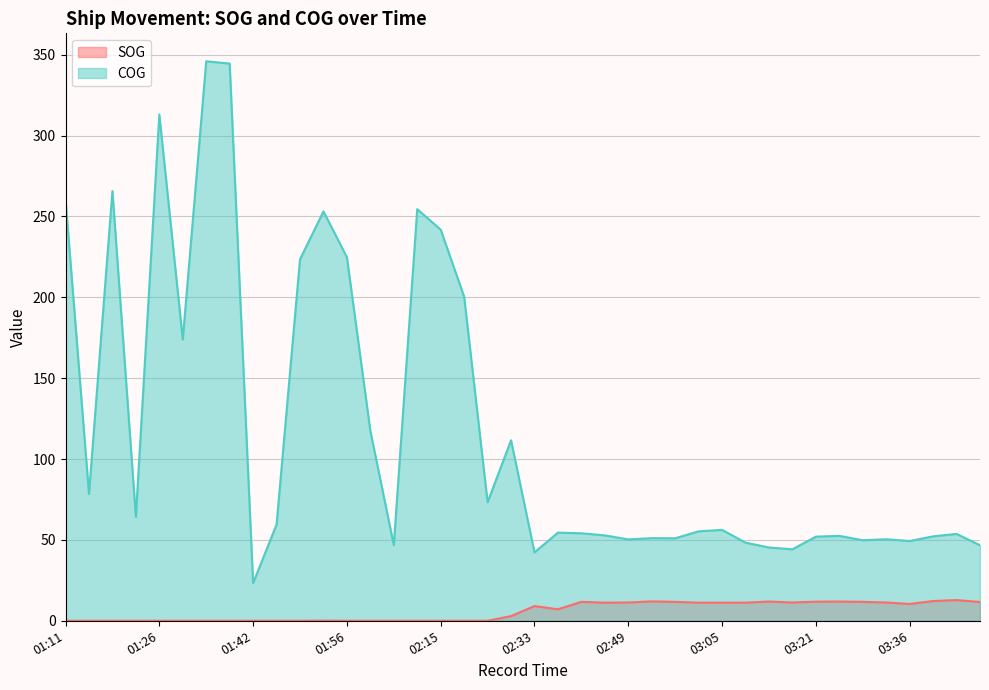

How many categories are shown in the chart?

40